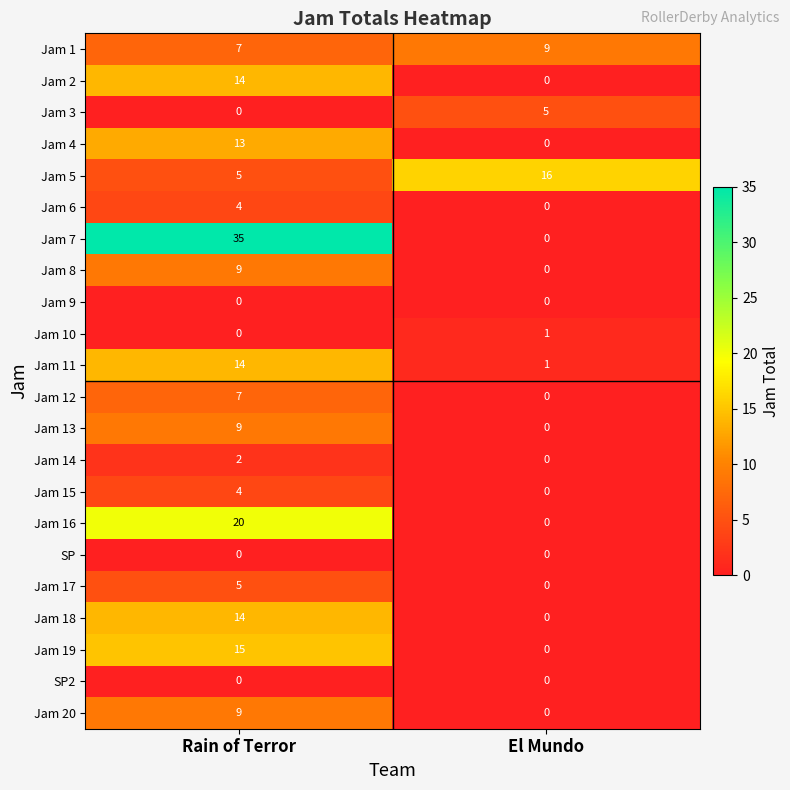

Where is Jam 3 nearest to the value 2?

Rain of Terror